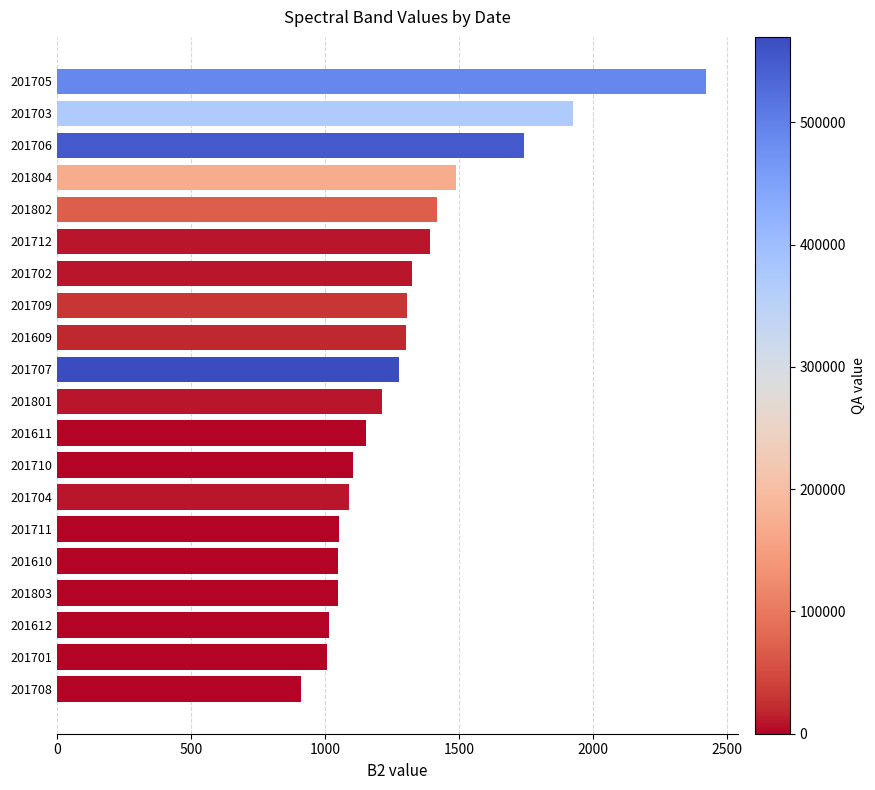

True or false: the data shows 1419 at 201802.

True